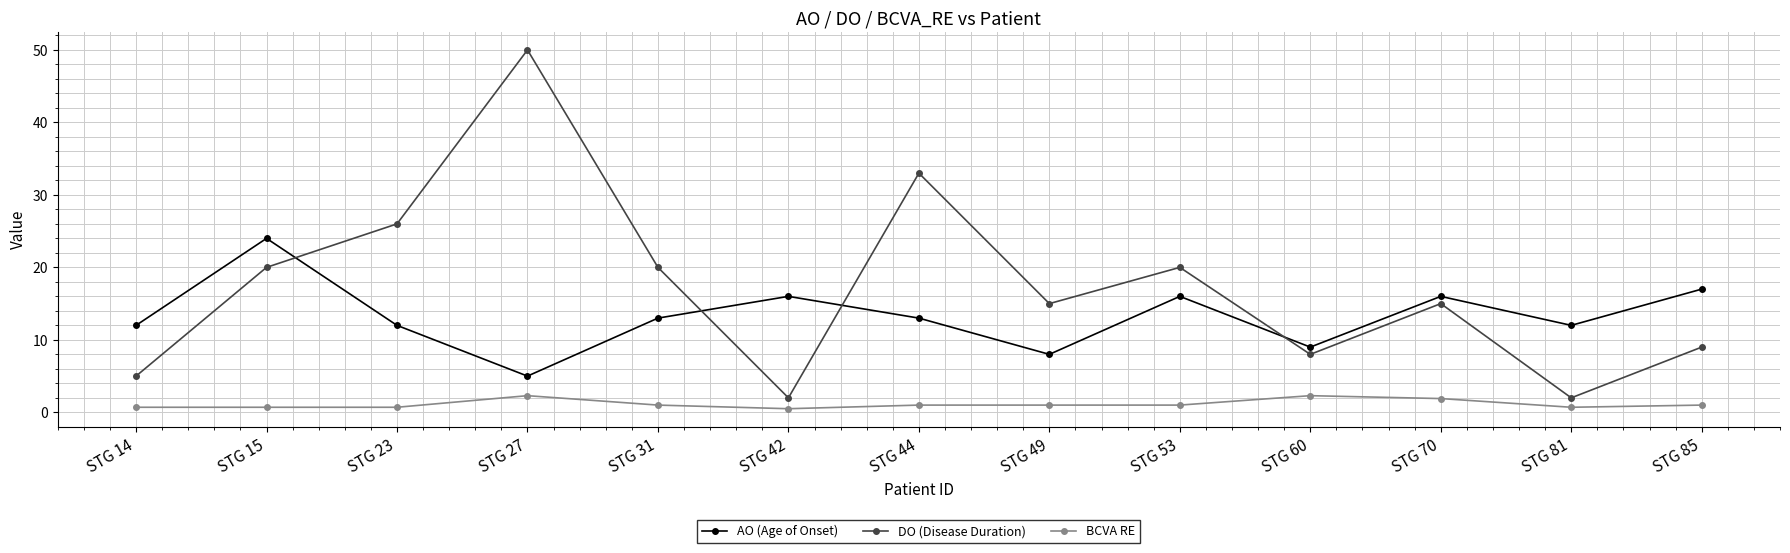

How many data points does each series have?

13